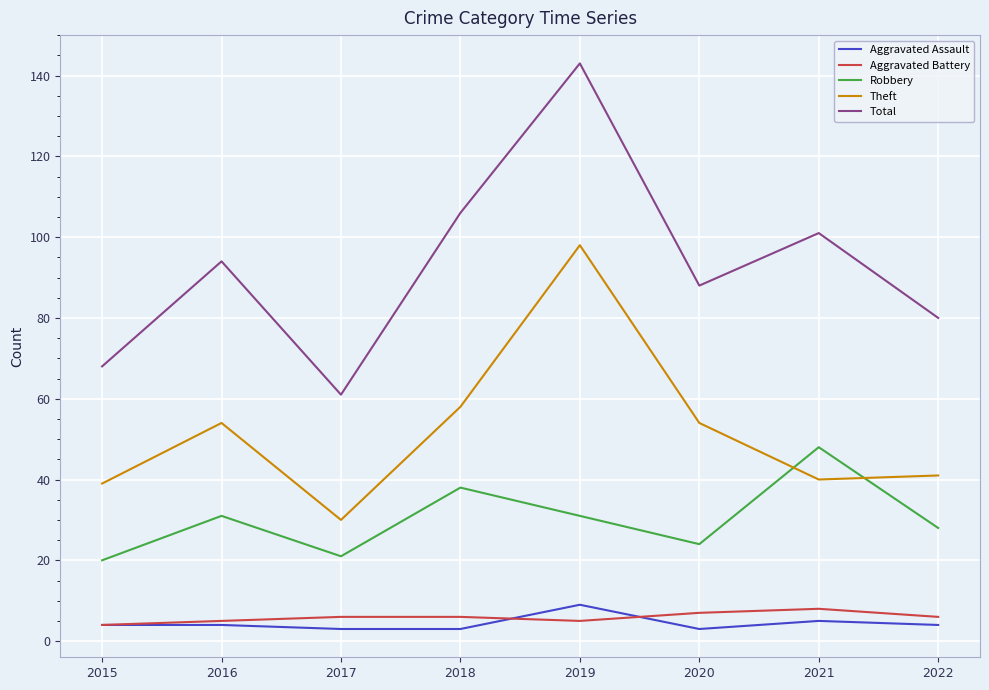

The Aggravated Assault series shows 3 at 2018. True or false?

True